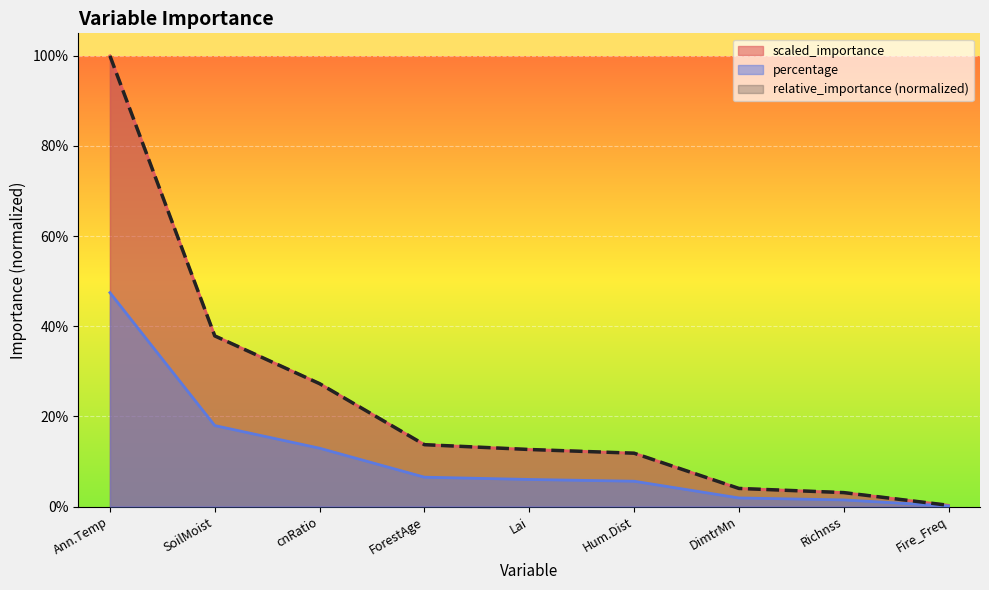

Does the chart display data point markers on the line(s)?

No